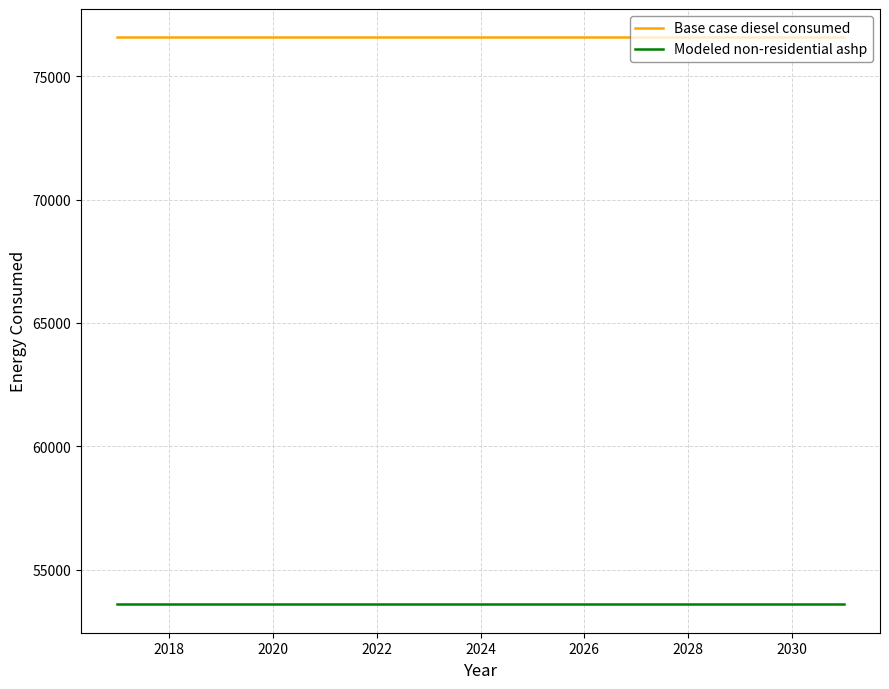

What is the minimum value for Modeled non-residential ashp?

53600.2